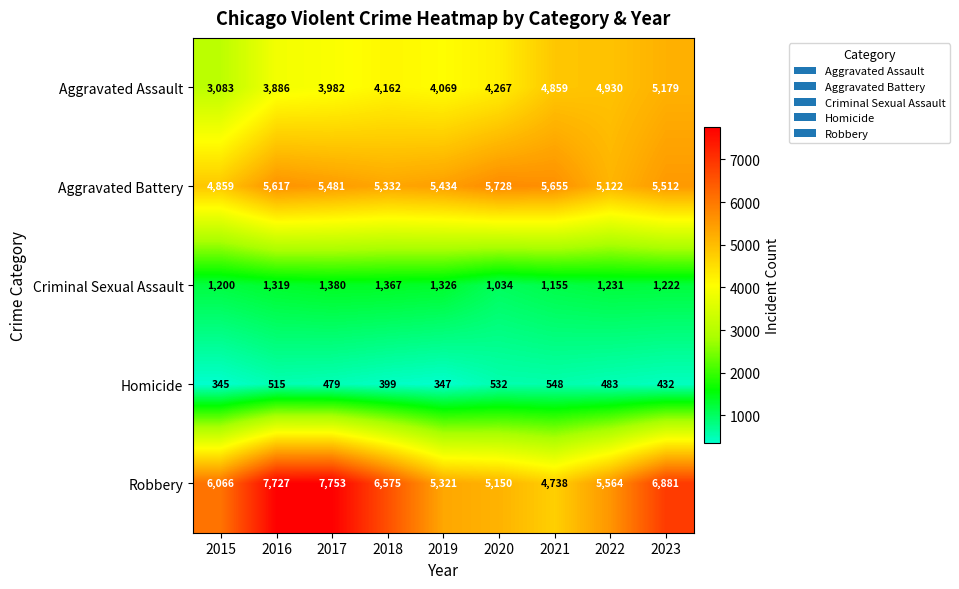

What is the sum of the Criminal Sexual Assault values at 2018 and 2022?

2598